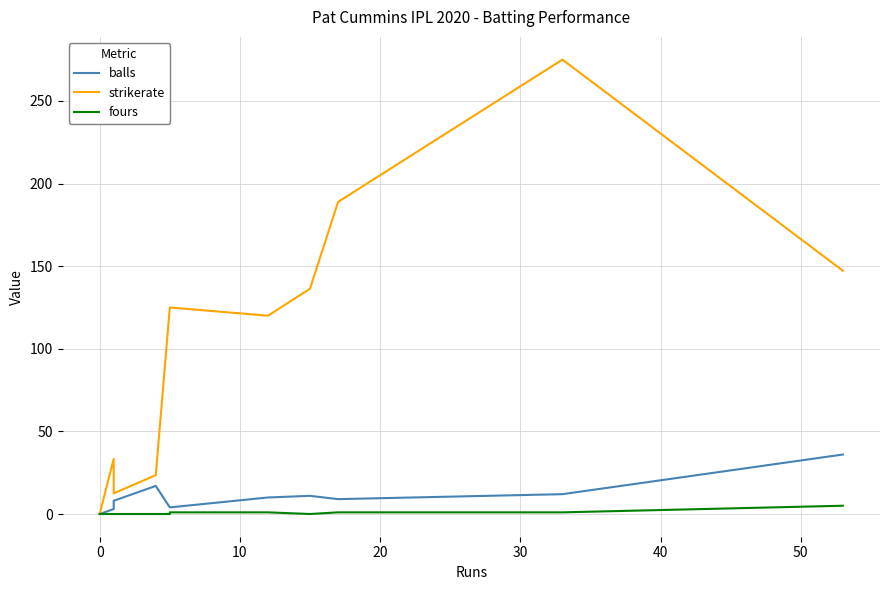

Count the fours values in the range 0 to 1.

10